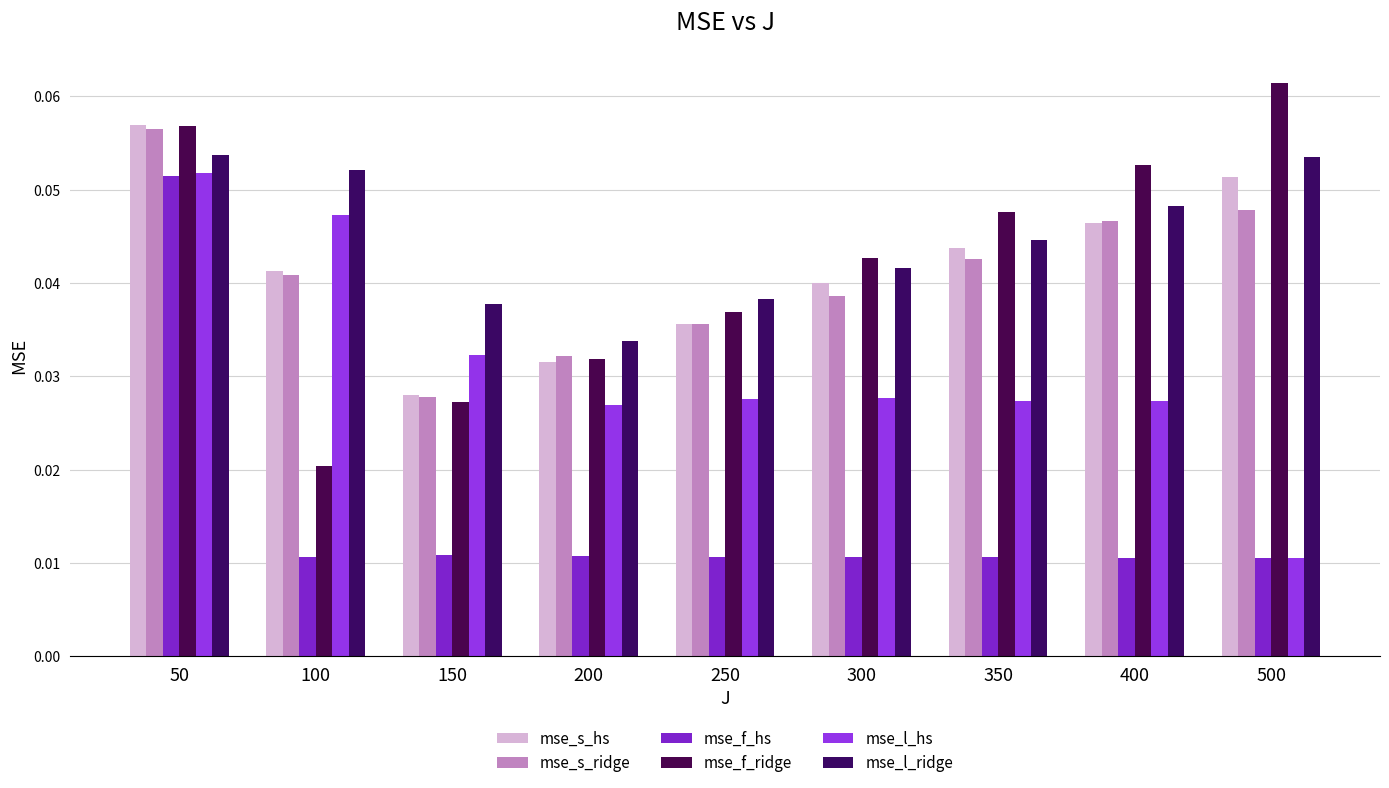

Count the number of categories in the chart.

9